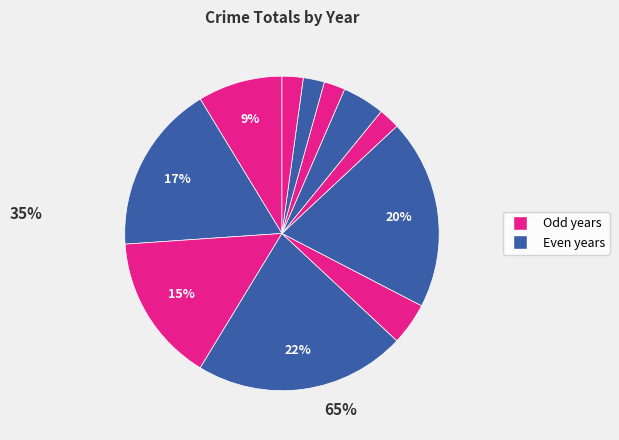

Count the number of slices in the pie.

11